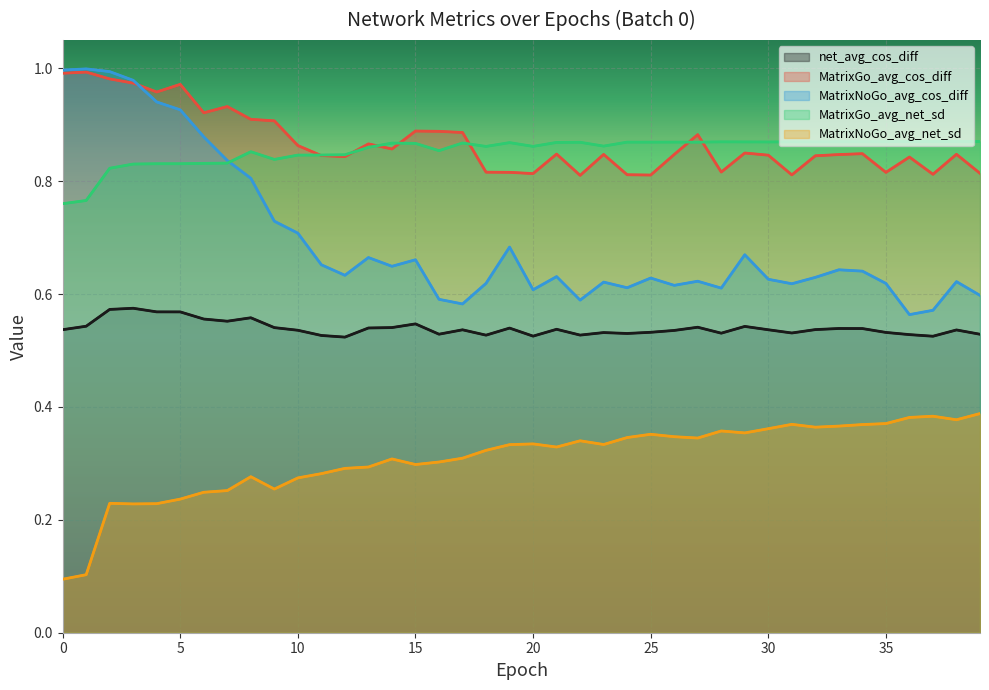

What are all the series names shown in the legend?

net_avg_cos_diff, MatrixGo_avg_cos_diff, MatrixNoGo_avg_cos_diff, MatrixGo_avg_net_sd, MatrixNoGo_avg_net_sd